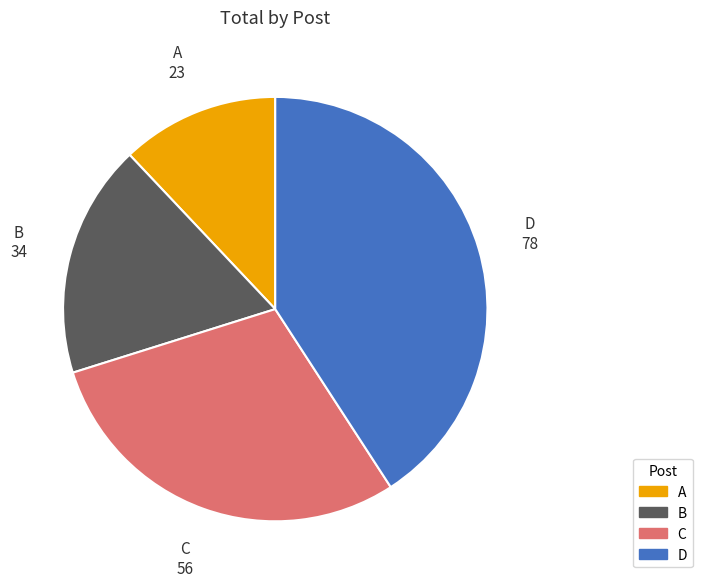

Between A and B, which is larger?

B